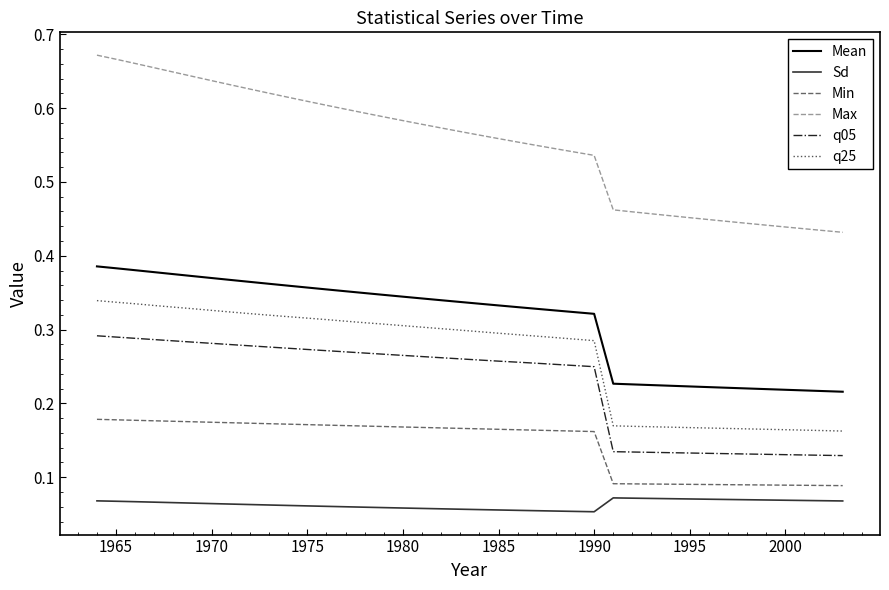

Does the chart have visible grid lines?

No